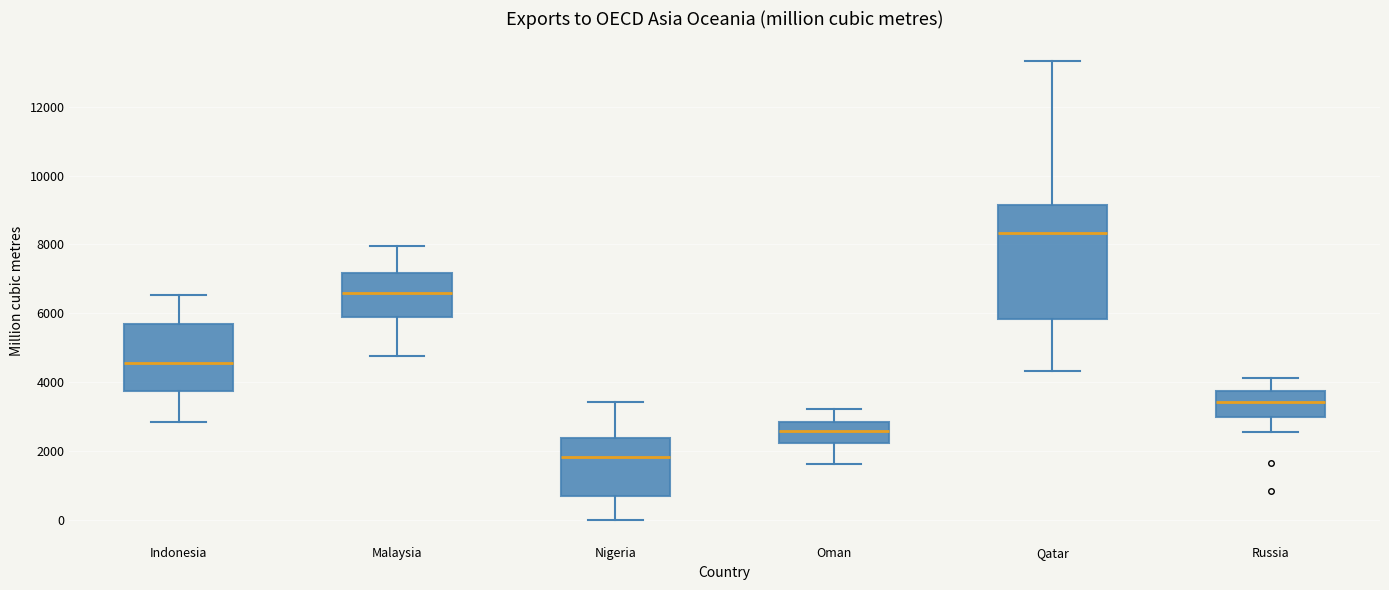

Where does the lower whisker of the box for Indonesia end on the y-axis? The values are not printed on the chart, so give them approximately, as read against the axis.

2800